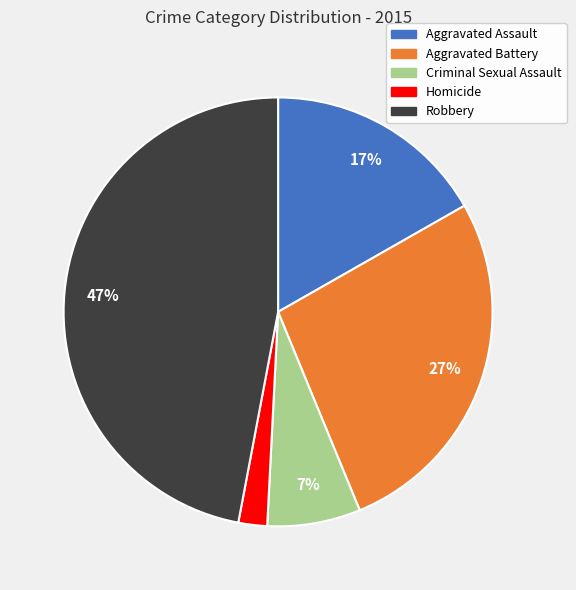

Do Robbery and Homicide together represent more than half of the pie?

No